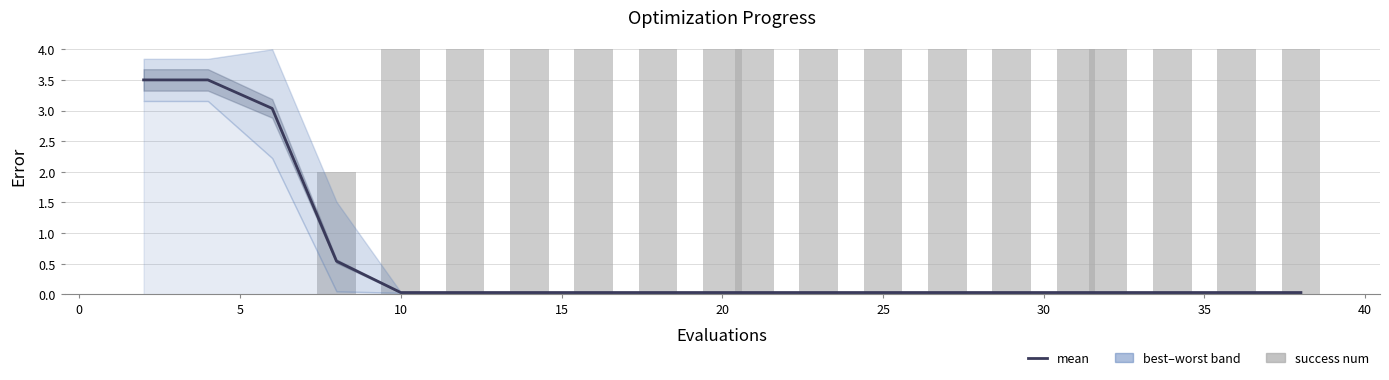

Does the chart contain stacked bars?

No